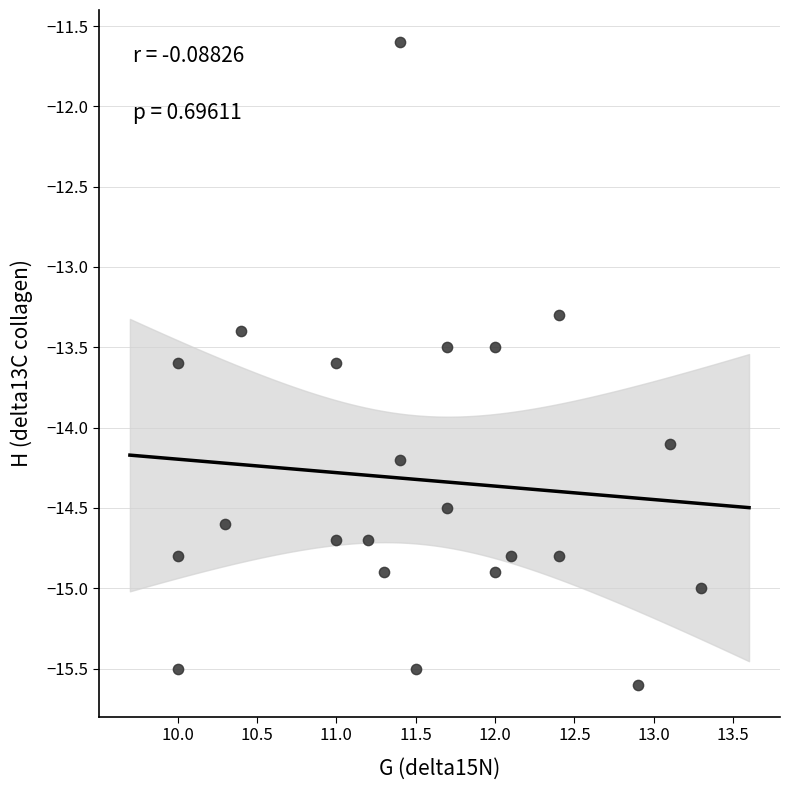

What Y value in the scatter plot is closest to -13?

-13.3